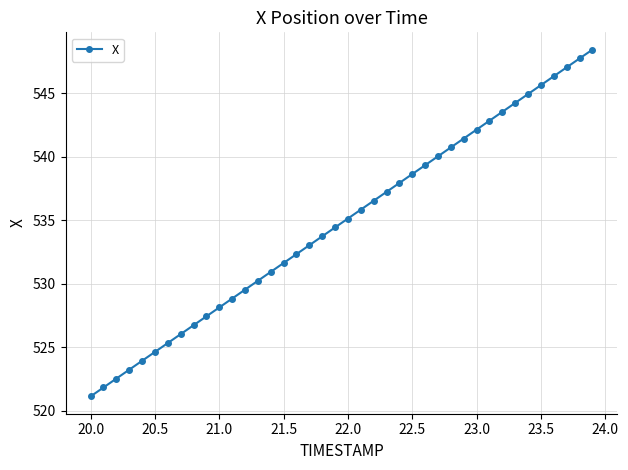

What is the average value?

534.8